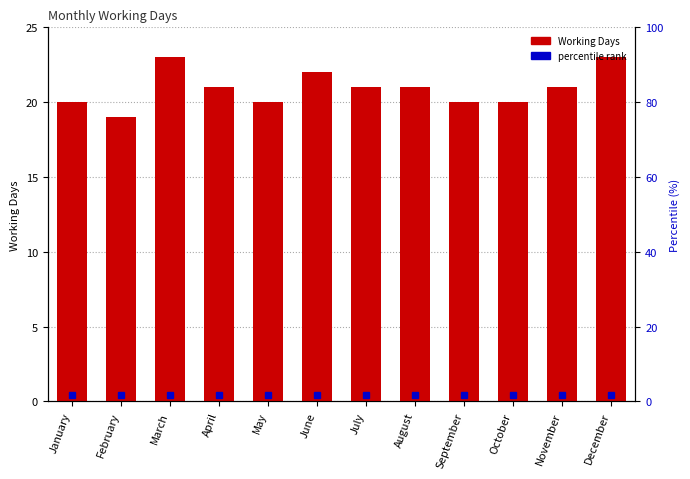

Reading left to right, what are all the values shown in this chart?

January=20	February=19	March=23	April=21	May=20	June=22	July=21	August=21	September=20	October=20	November=21	December=23